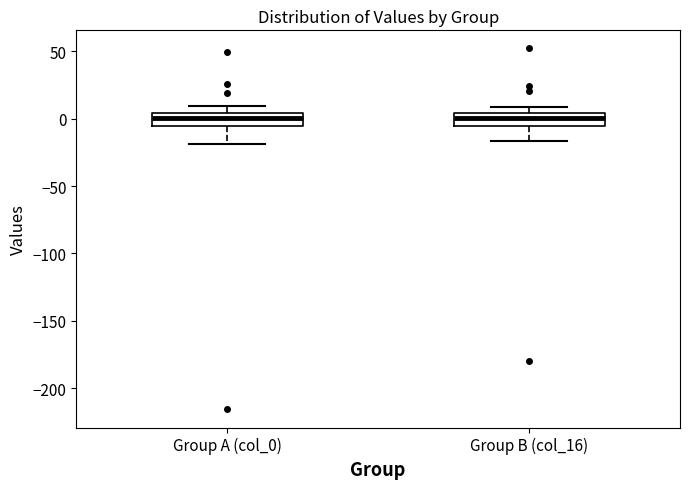

Reading left to right, read every box against the y-axis: the position of its median line, the range the box covers, and the ends of its whiskers. The values are not printed on the chart, so give them approximately, as read against the axis.

Group A (col_0): median 0, box -5 to 5, whiskers -20 to 10
Group B (col_16): median 0, box -5 to 5, whiskers -15 to 10